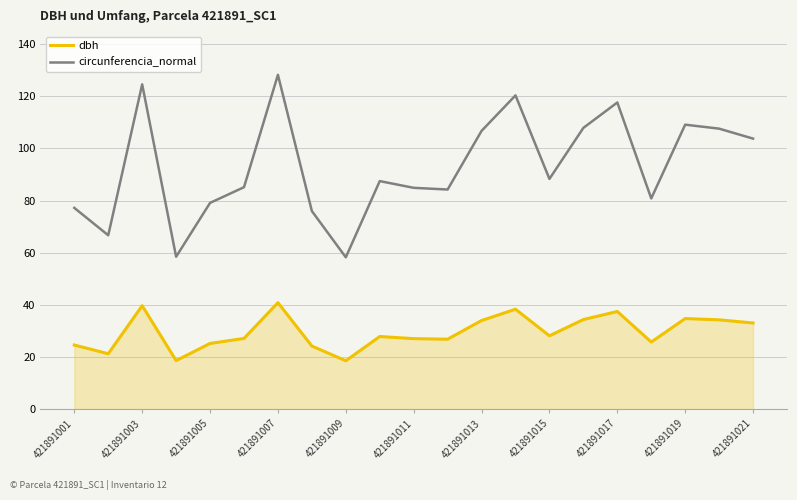

Rank the series by their maximum value, from highest to lowest.

circunferencia_normal, dbh